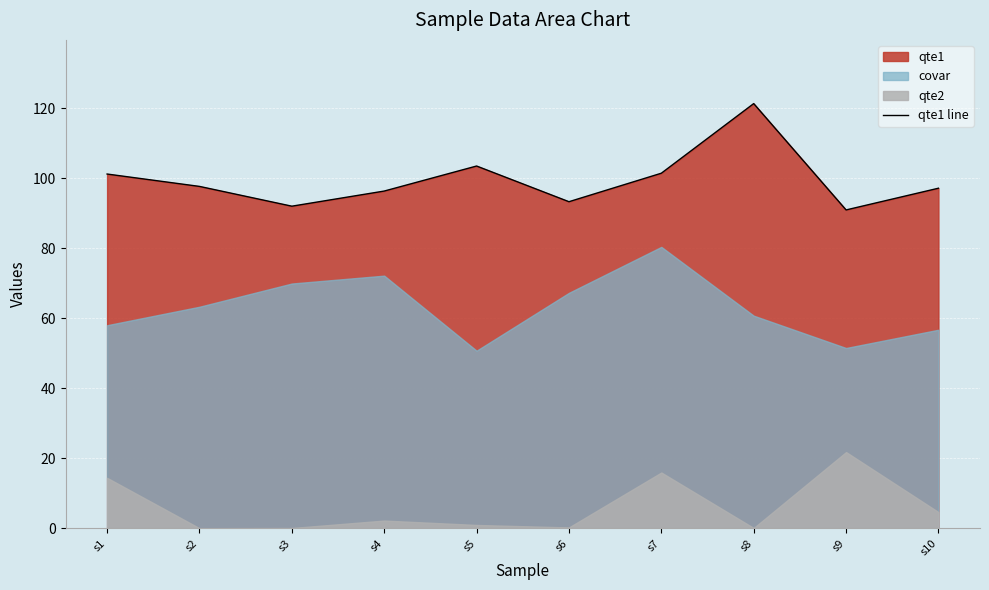

What is the average value?

99.5